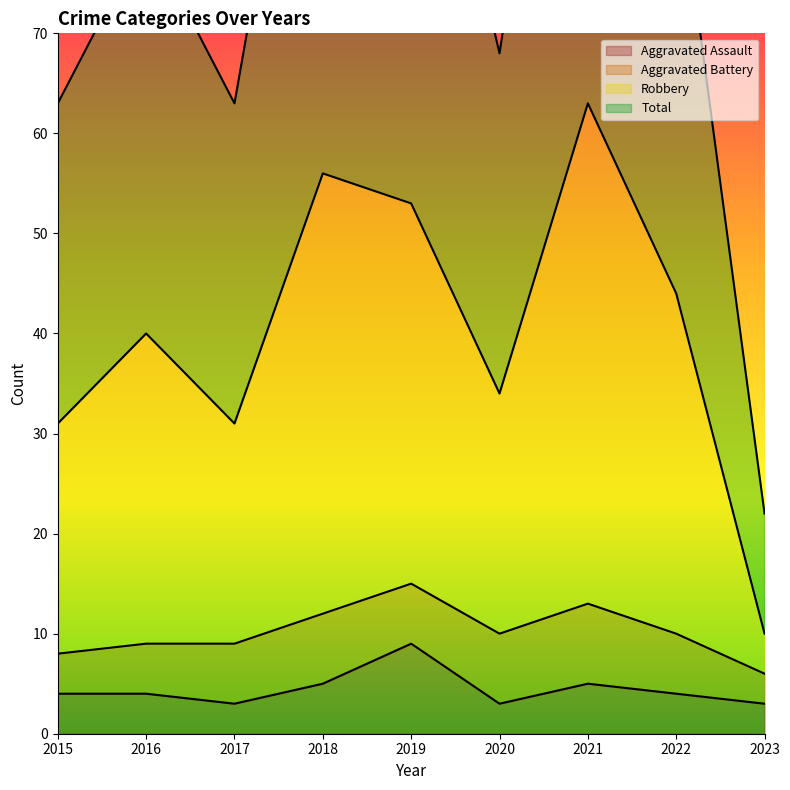

At which label does Aggravated Assault reach its peak?

2019